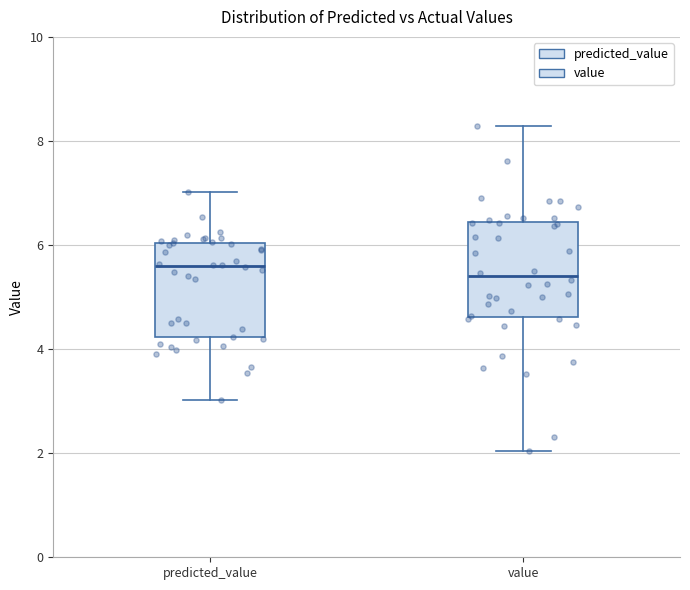

Reading left to right, transcribe this box plot: for each box, give where its median line is, the range the box spans, and where its two whiskers end, as read against the y-axis. The values are not printed on the chart, so give them approximately, as read against the axis.

predicted_value: median 5.6, box 4.2 to 6.0, whiskers 3.0 to 7.0
value: median 5.4, box 4.6 to 6.4, whiskers 2.0 to 8.2